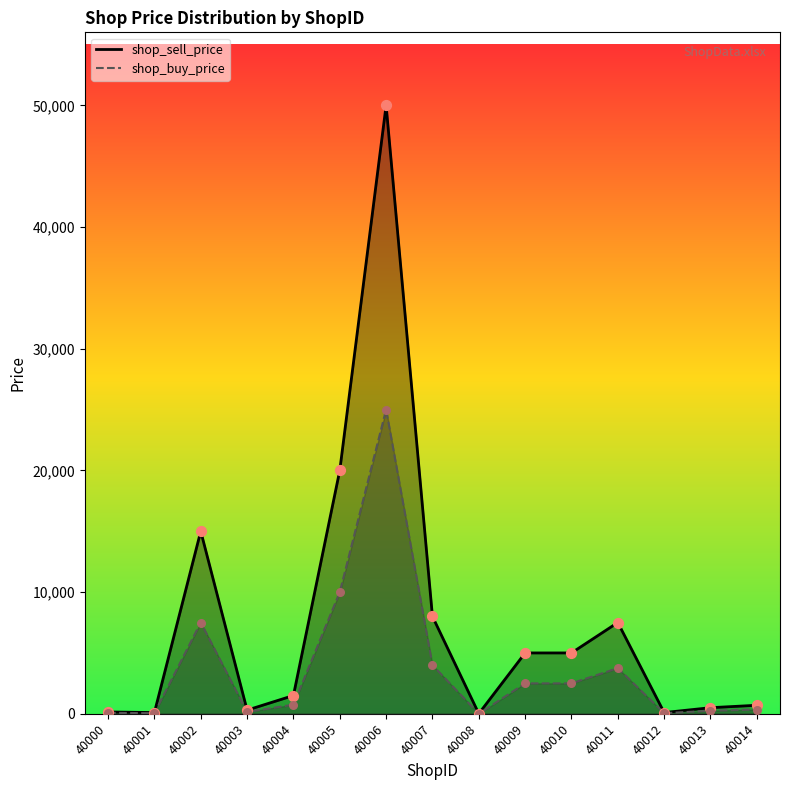

Which series has the largest Y range (max minus min)?

shop_sell_price